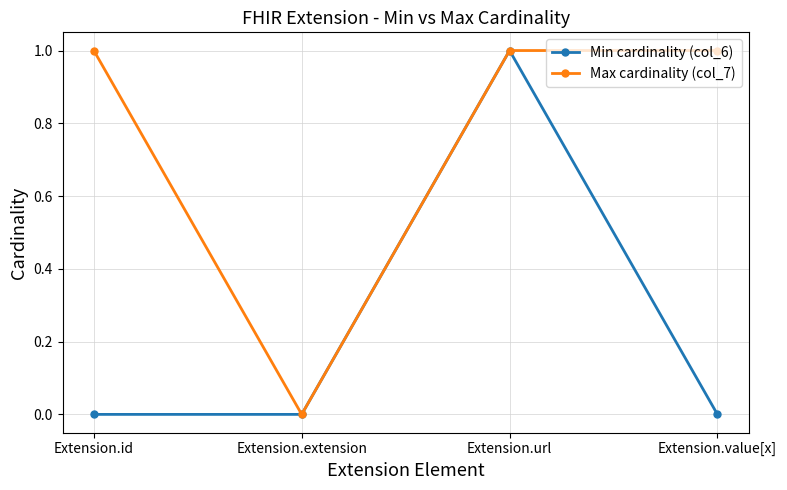

List the series in order of their overall mean, lowest first.

Min cardinality (col_6), Max cardinality (col_7)